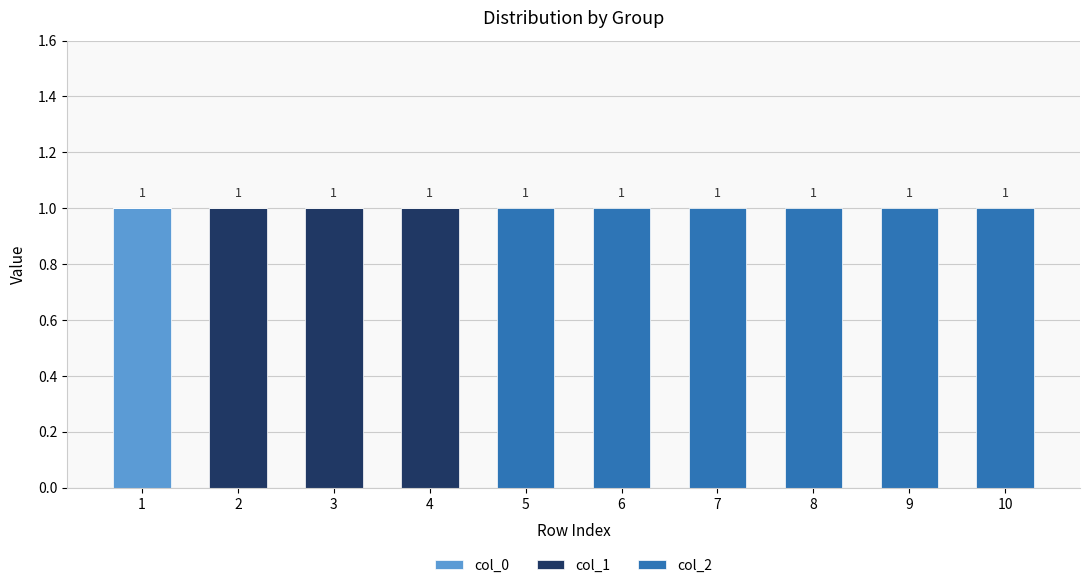

Reading right to left, transcribe the values for col_0.

10=0	9=0	8=0	7=0	6=0	5=0	4=0	3=0	2=0	1=1